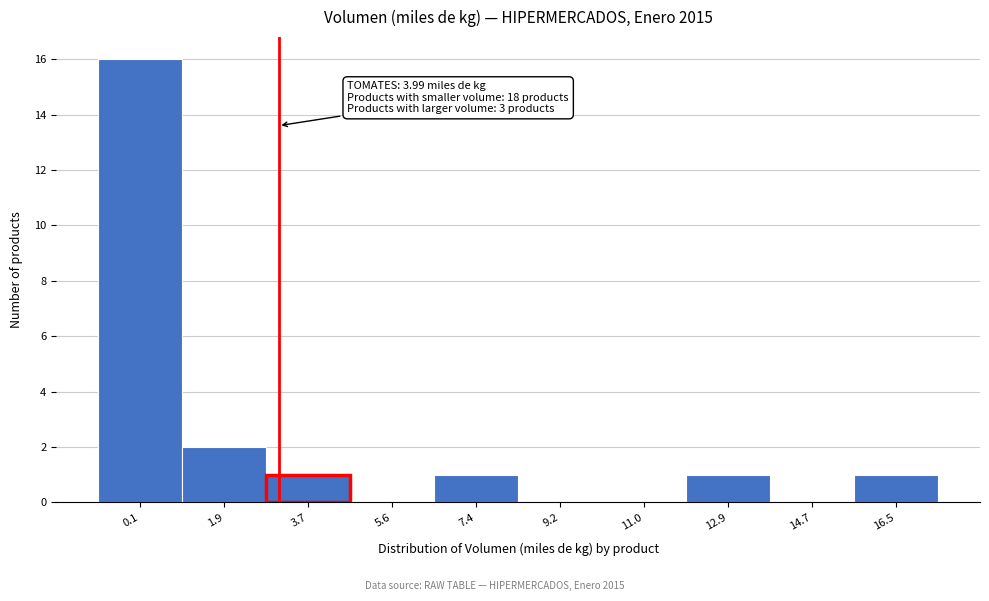

Reading left to right, extract all data points from this chart.

0.1=16	1.9=2	3.7=1	5.6=0	7.4=1	9.2=0	11.0=0	12.9=1	14.7=0	16.5=1